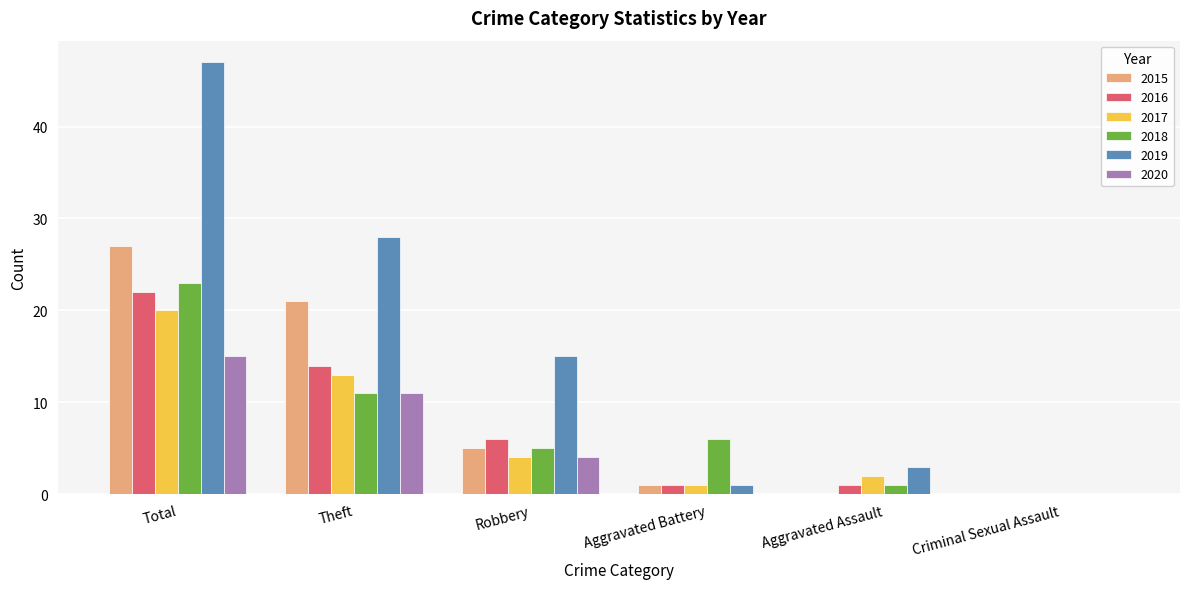

How many groups of bars are there?

6